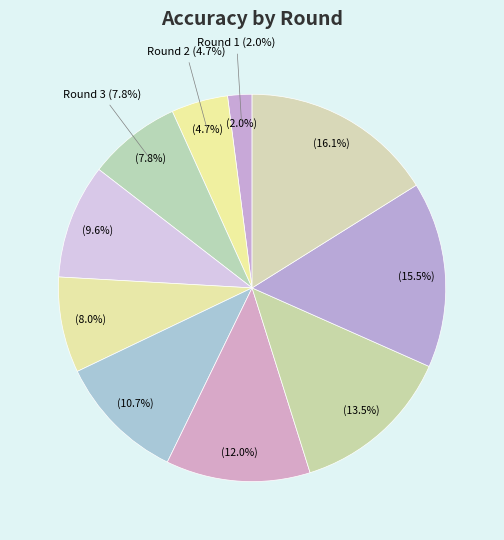

Is the sum of 10 and 6 greater than half?

No